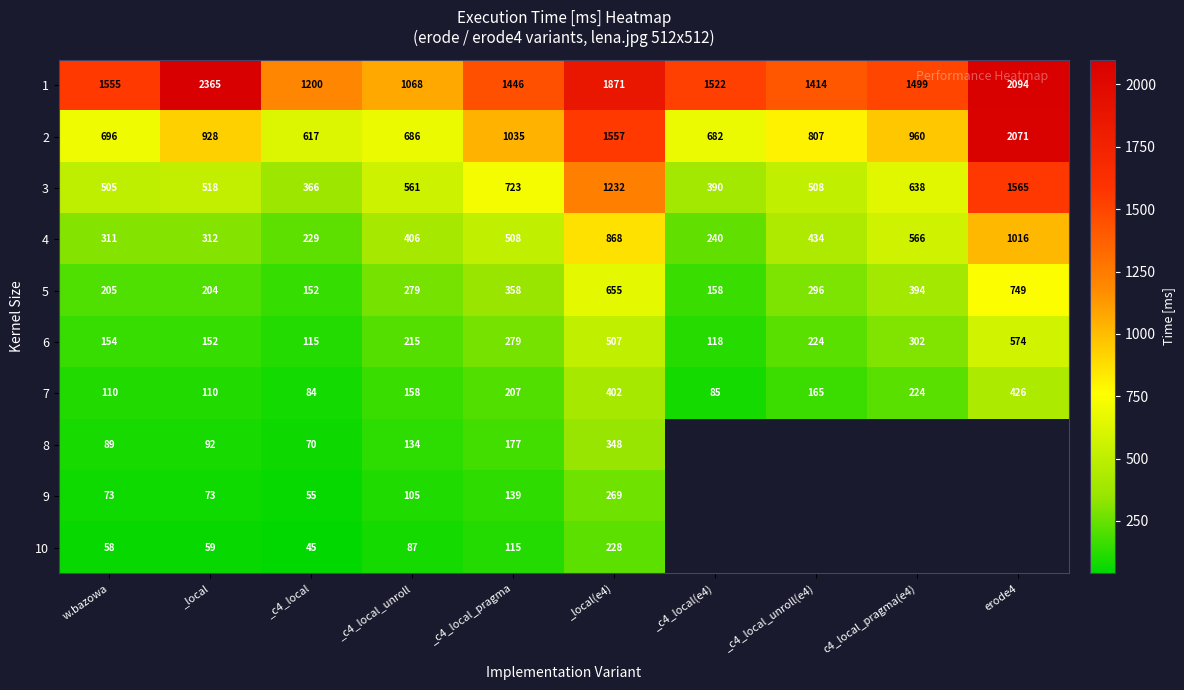

The value of 7 at _c4_local_unroll(e4) is 256.0. True or false?

False